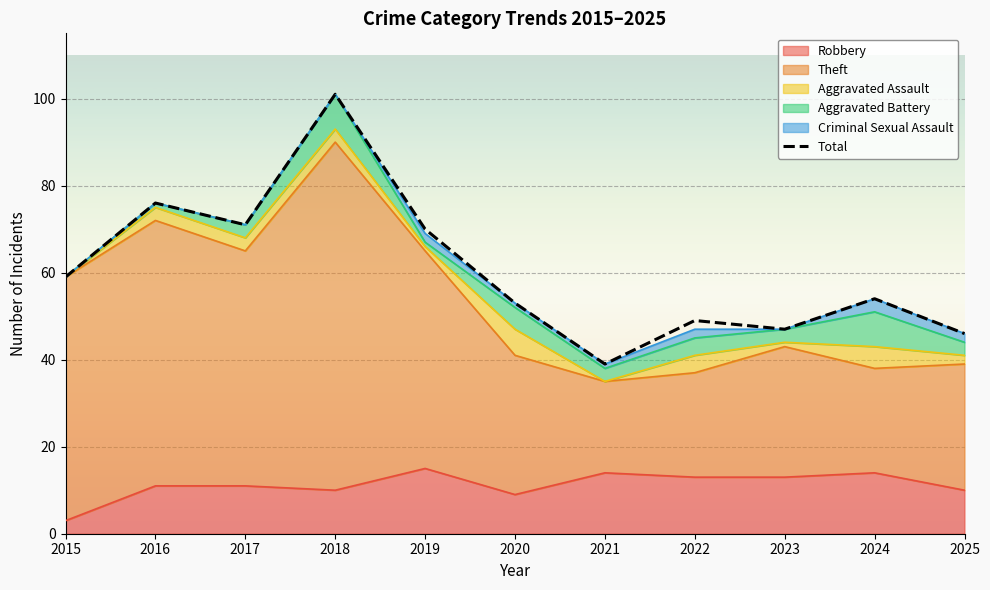

Which category has the highest value across all series?

2018